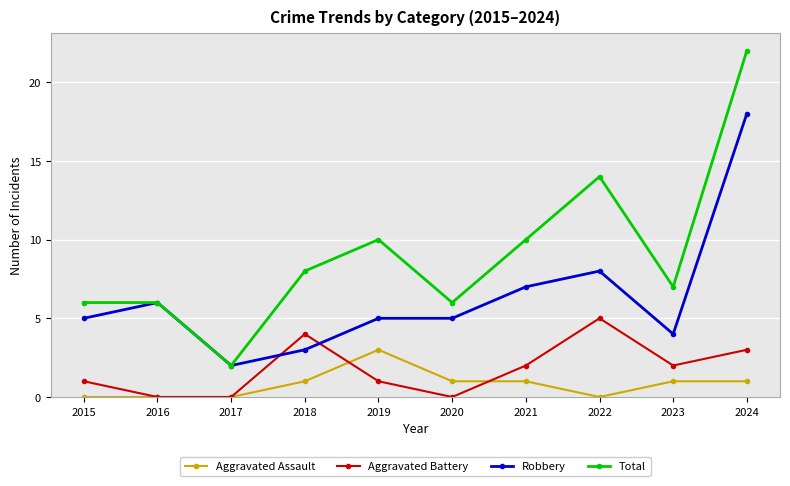

True or false: Robbery and Aggravated Assault intersect in this chart.

False